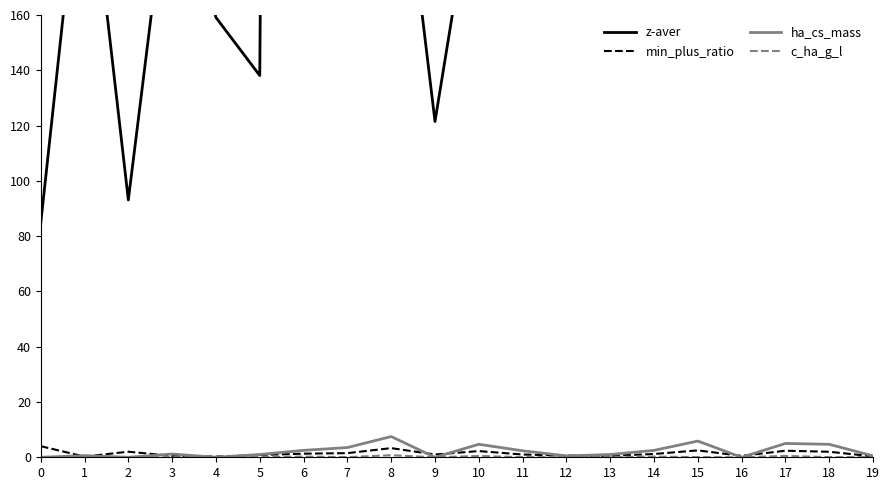

Does the chart have visible grid lines?

No